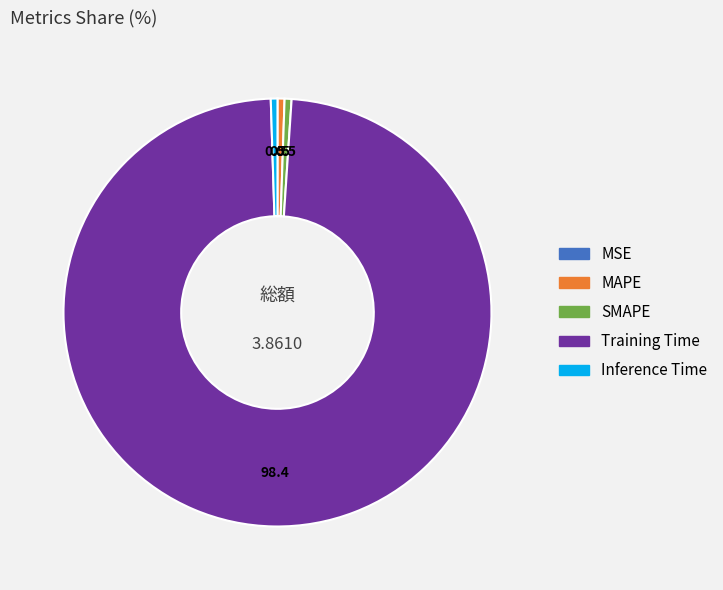

Between MAPE and Training Time, which is larger?

Training Time